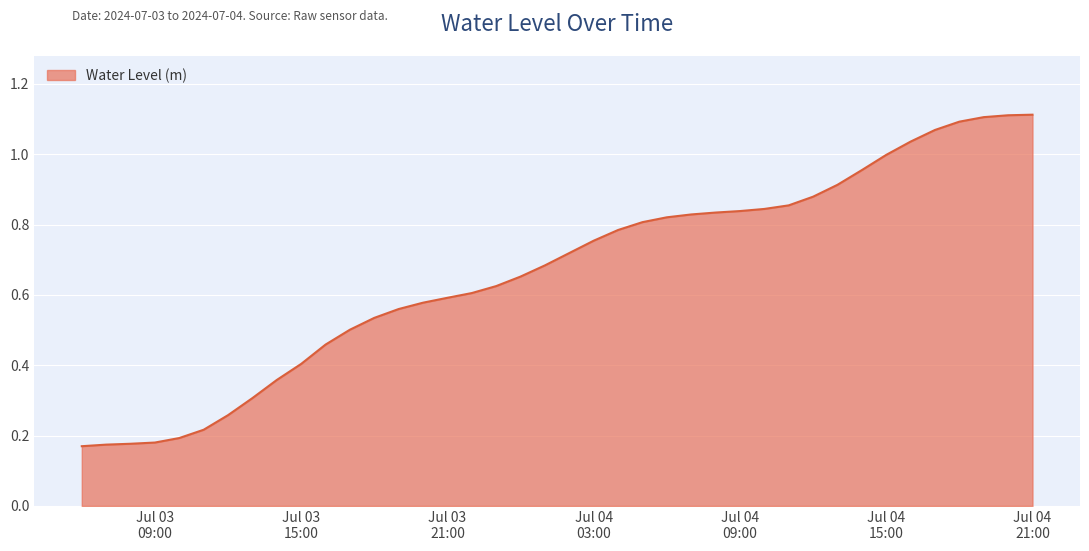

Does the chart have visible grid lines?

Yes